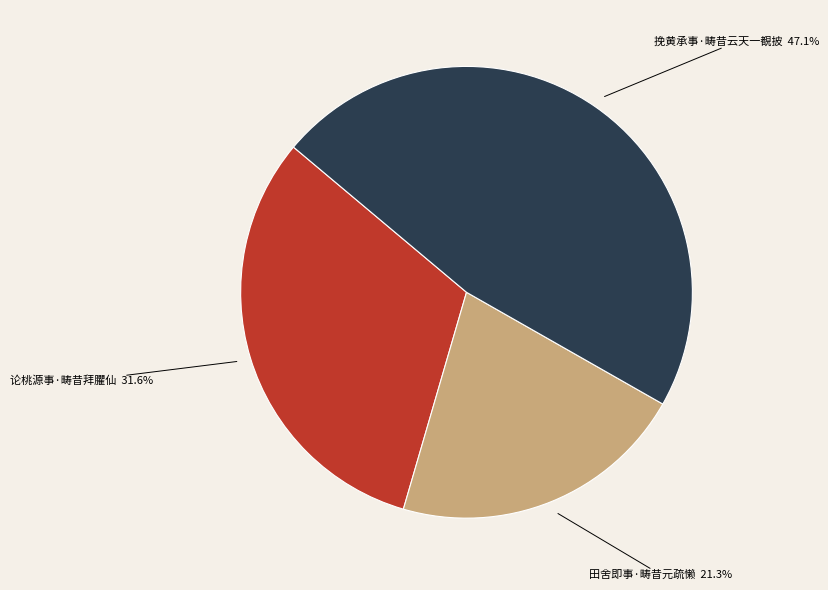

Is there any slice that represents more than half of the pie?

No